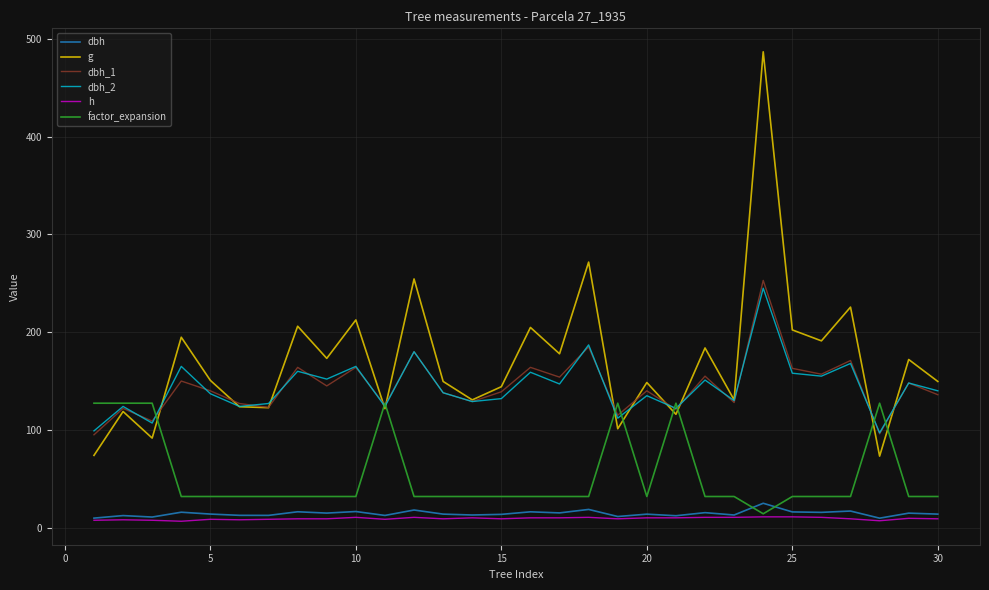

True or false: dbh_2 and factor_expansion intersect in this chart.

True